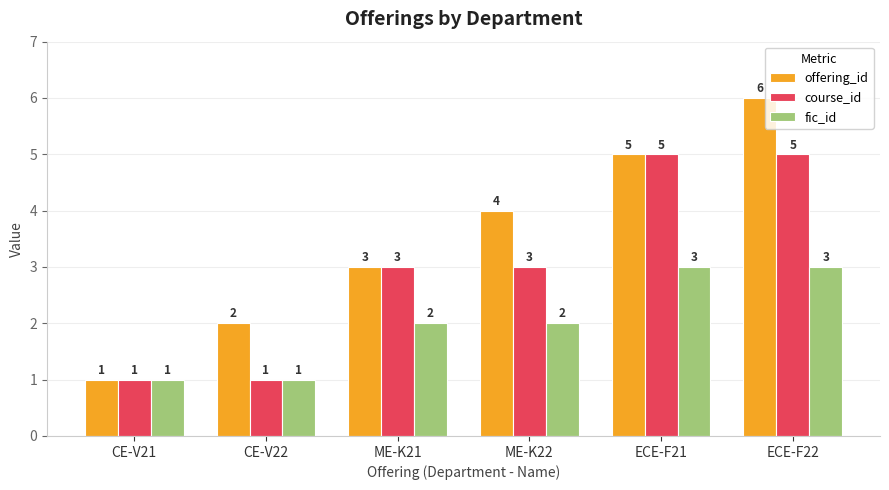

How many series are shown in this chart?

3